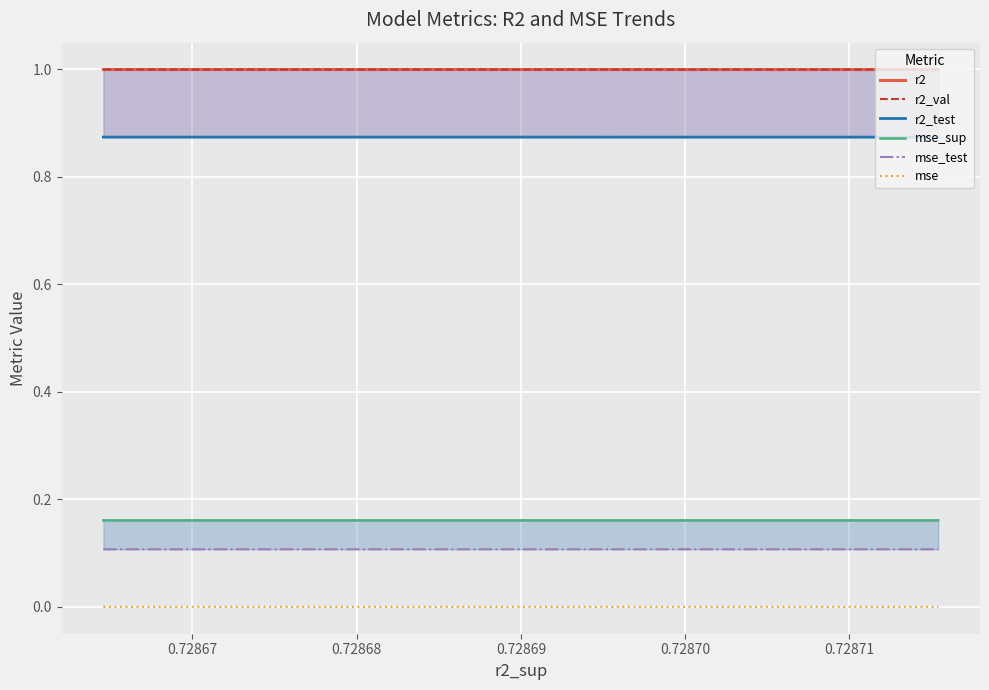

What is the minimum value for r2?

1.0